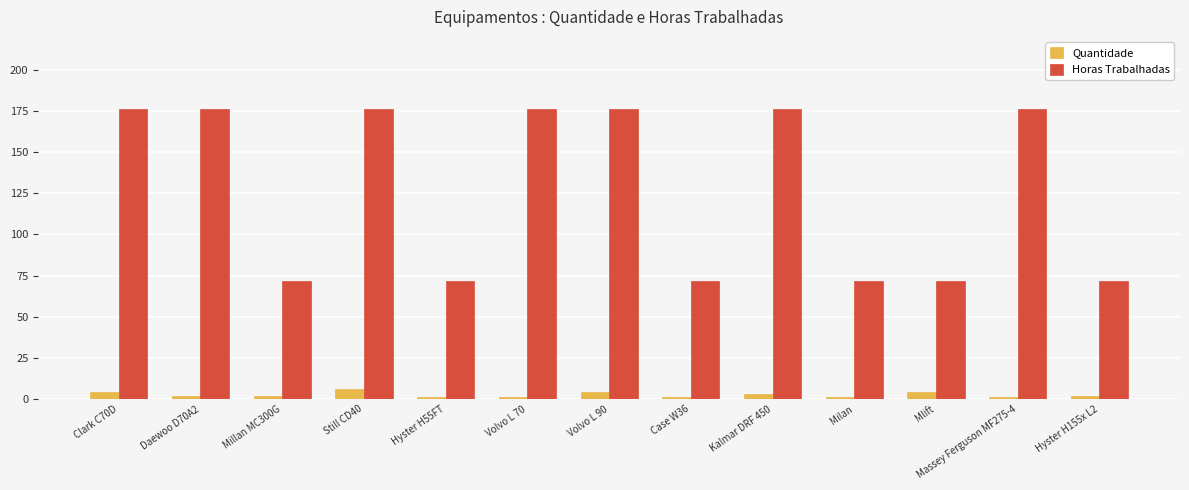

Reading left to right, transcribe all the data shown in this chart.

Quantidade: 4	2	2	6	1	1	4	1	3	1	4	1	2
Horas Trabalhadas: 176	176	72	176	72	176	176	72	176	72	72	176	72